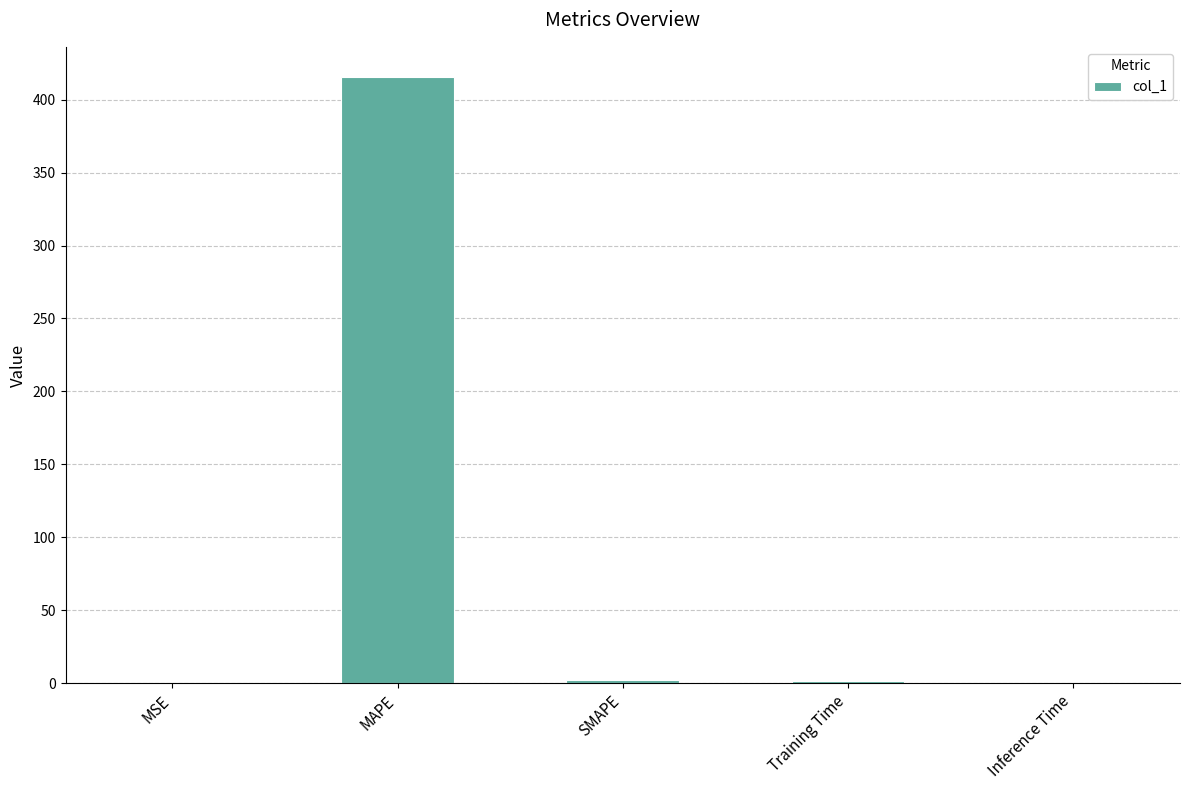

The chart shows a value of 1.7 at Training Time. True or false?

True